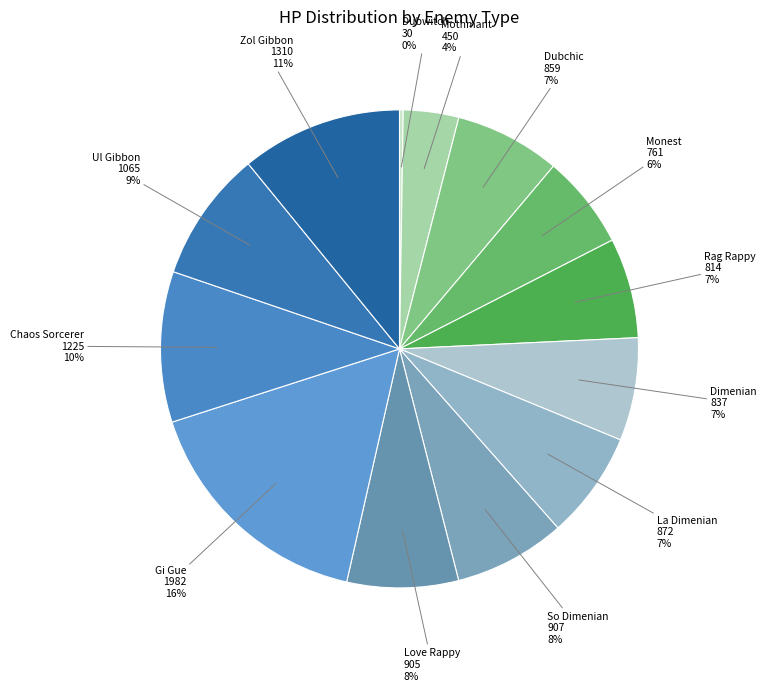

To the nearest percent, what percentage of the pie is Dimenian?

7%